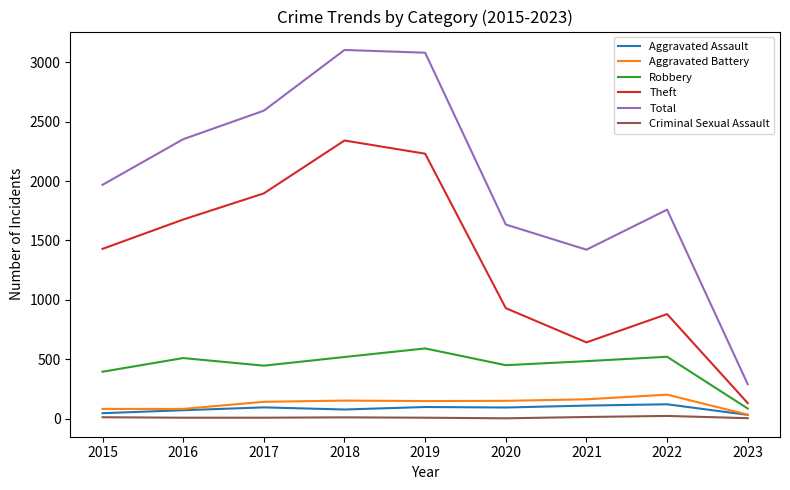

The Aggravated Assault series shows 95 at 2017. True or false?

True